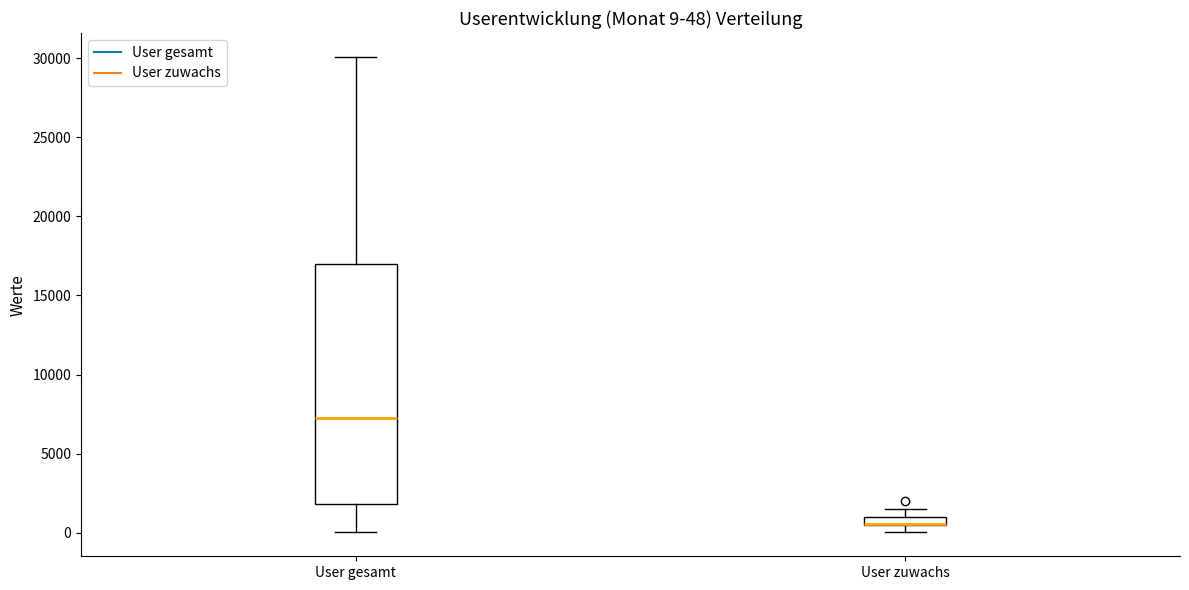

Comparing the boxes themselves (not the whiskers), which one is the tallest?

User gesamt